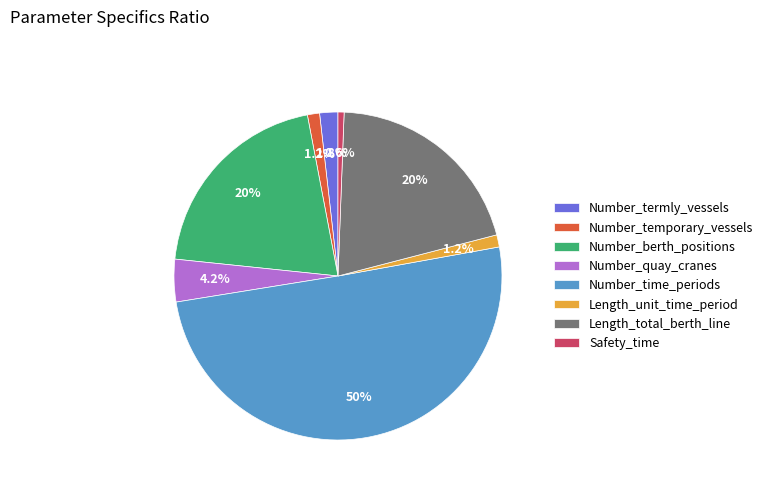

What percentage do Number_berth_positions and Number_temporary_vessels together represent?

21.6%